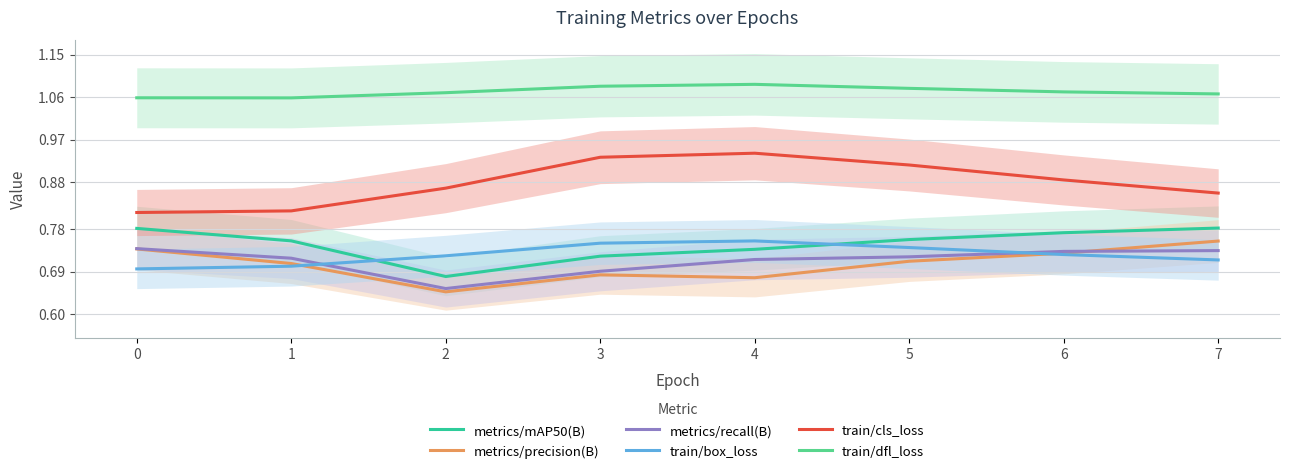

Which series has the largest total across all categories?

train/dfl_loss